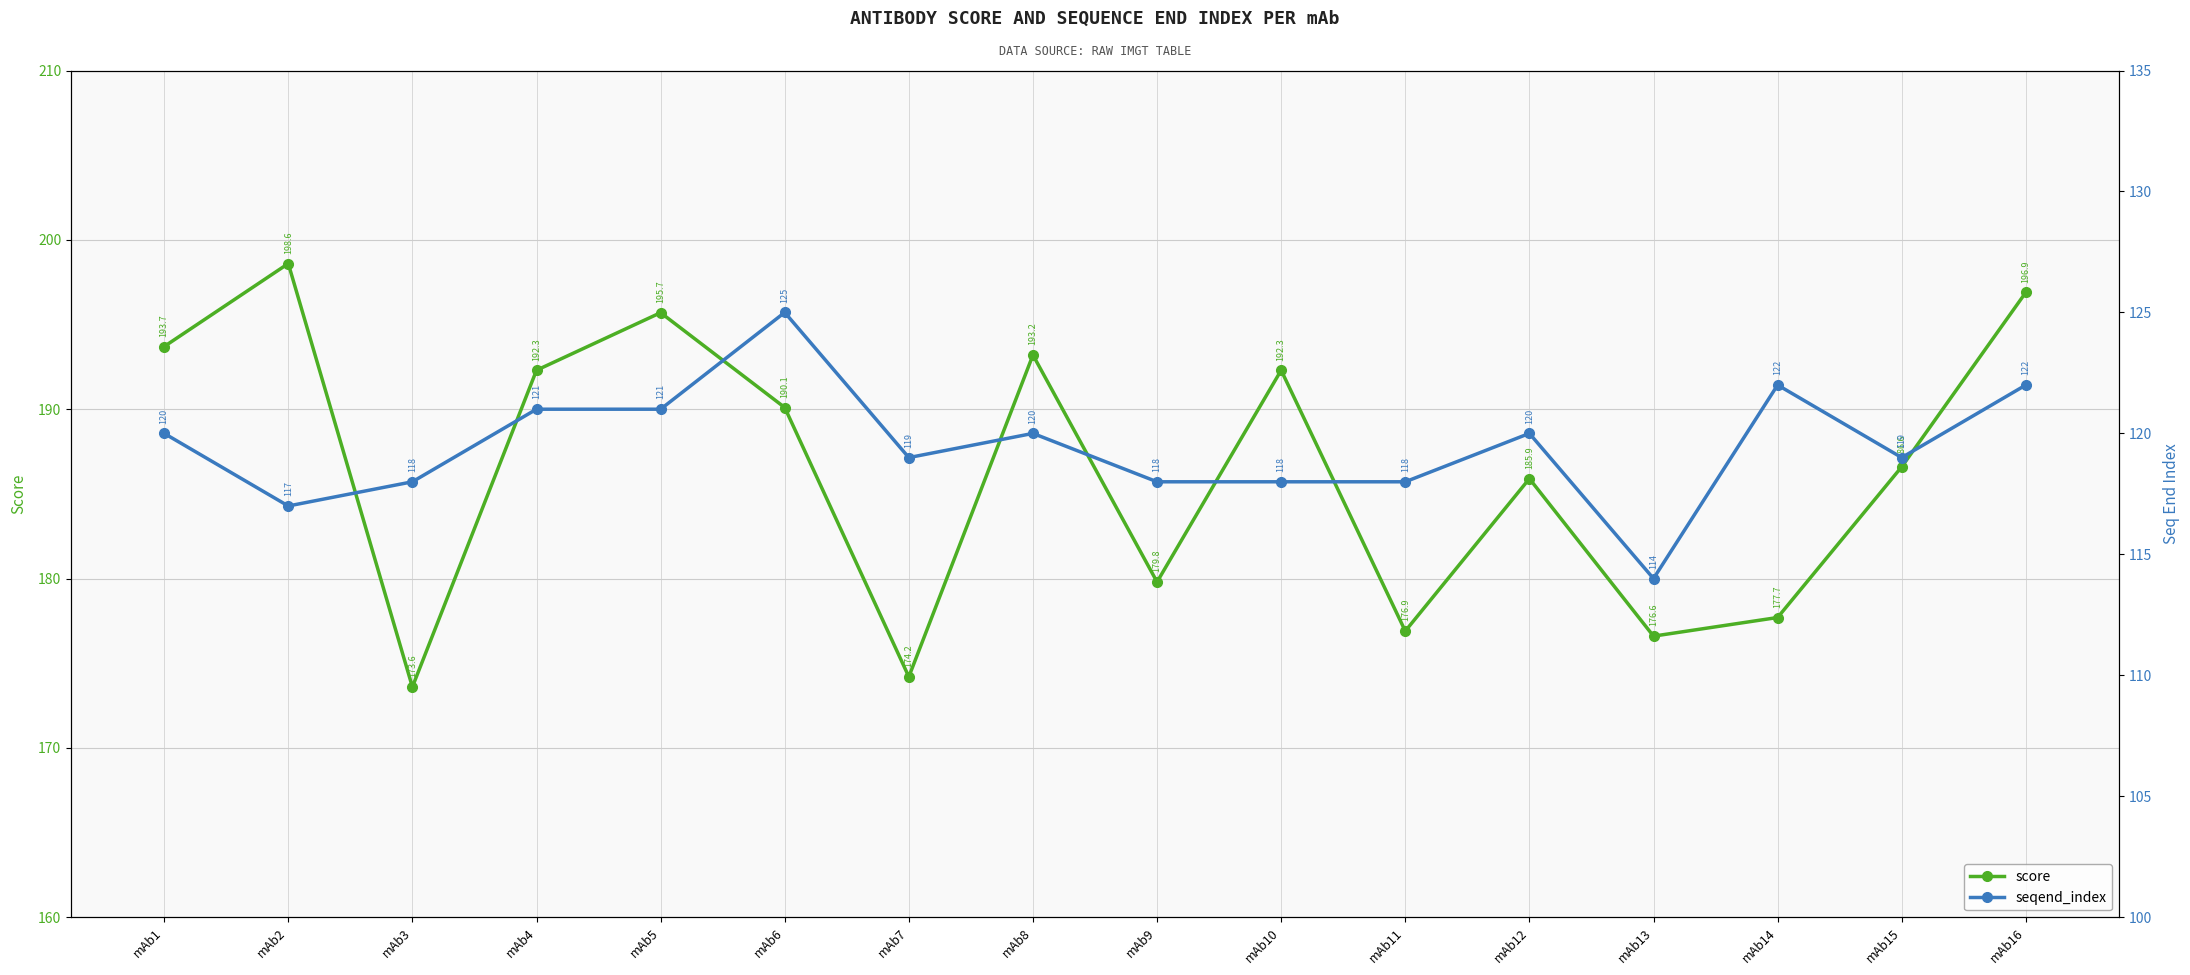

Count the number of categories in the chart.

16